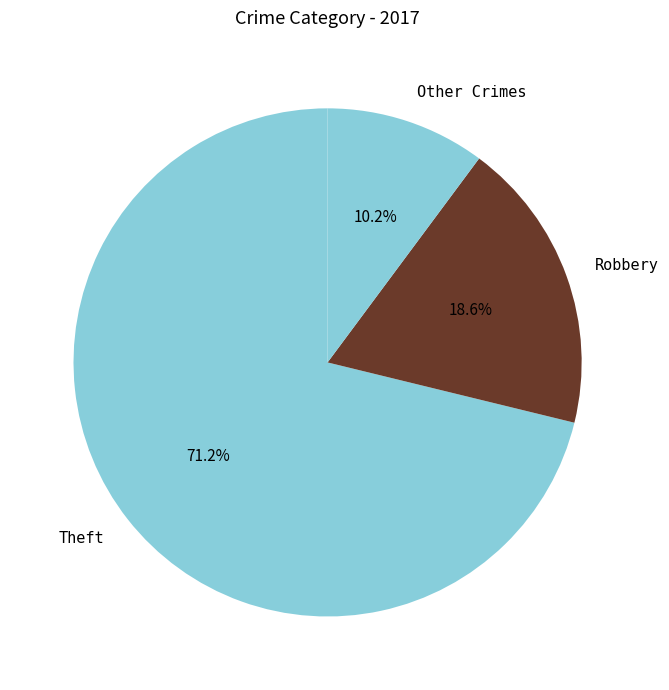

Approximately how many times larger is the value at Theft compared to Other Crimes?

7.0